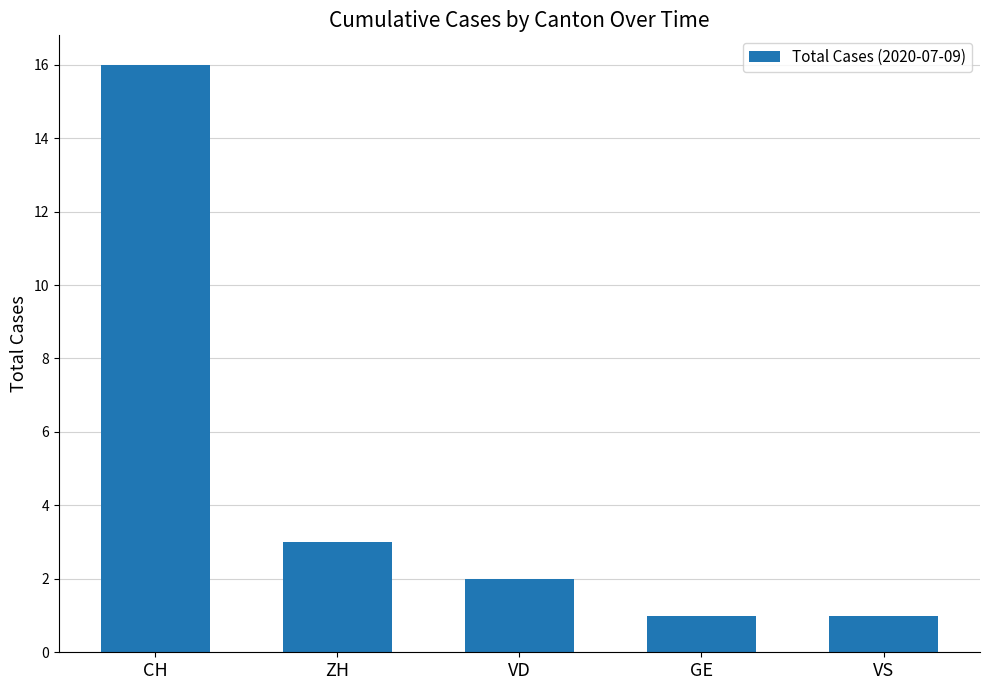

At which category does the chart reach its peak across all series?

CH